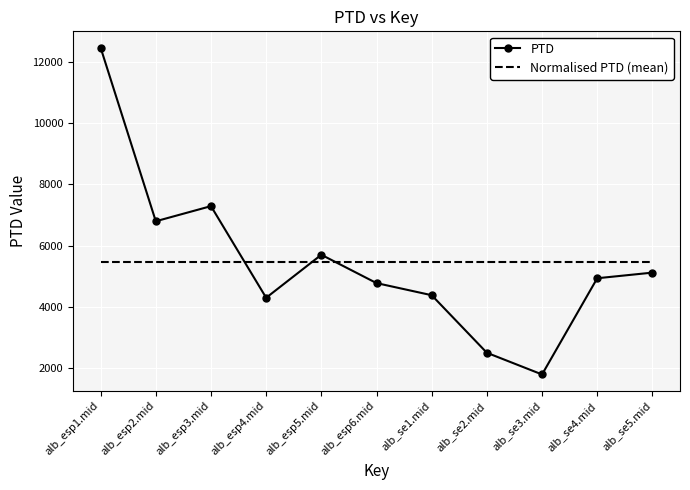

What is the difference between the maximum and minimum values in the PTD series?

10678.3